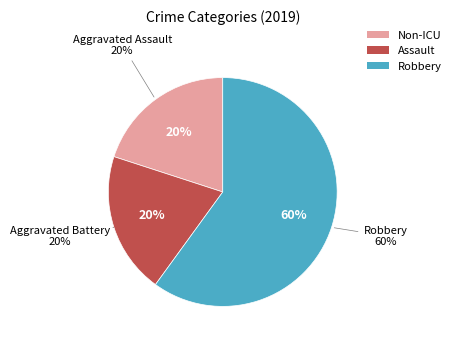

True or false: Aggravated Battery accounts for 20% of the total.

True